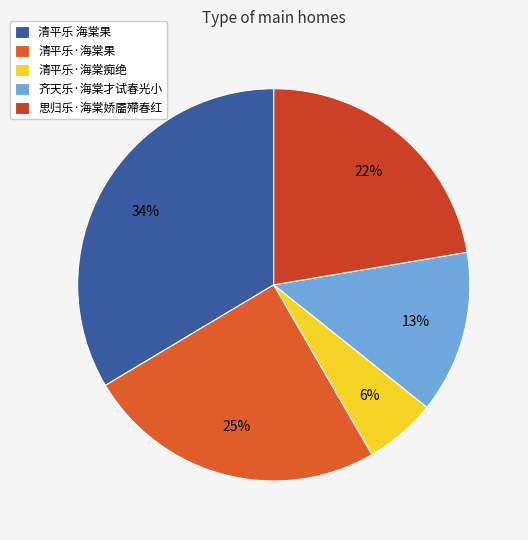

How much of the chart is everything except 清平乐·海棠果?

75.2%